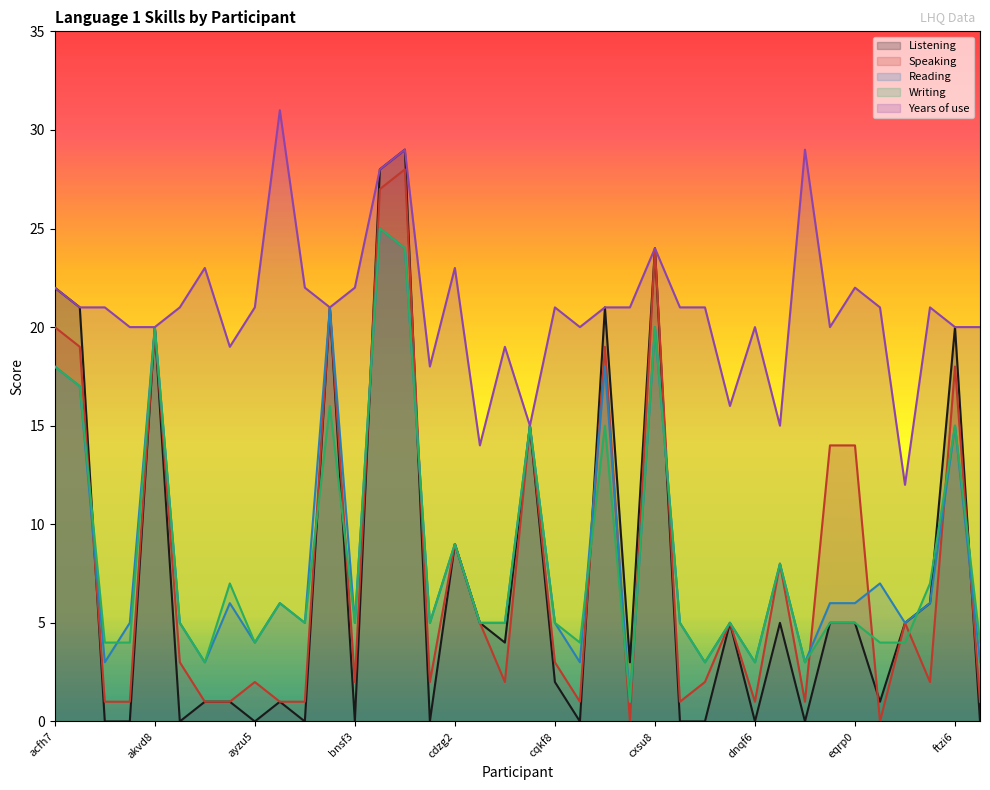

How many times do Reading and Writing cross each other?

3